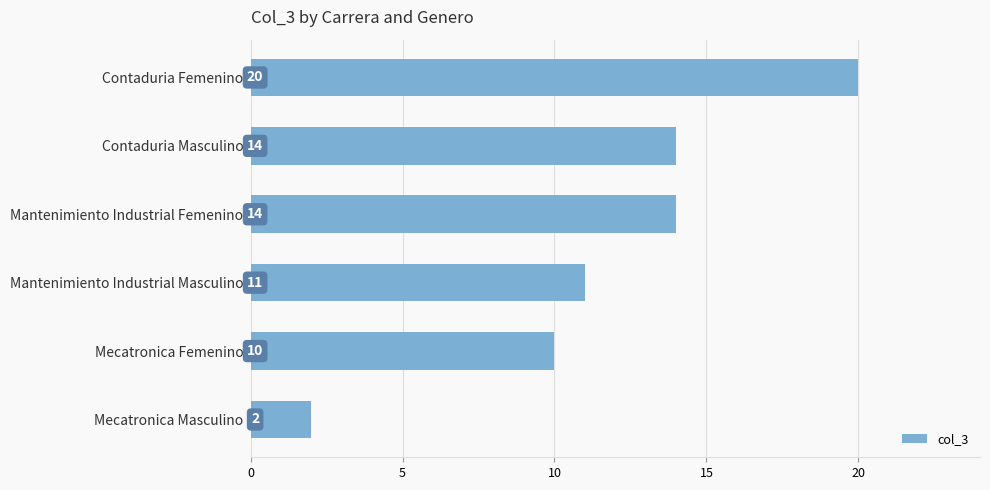

Where is the data nearest to the value 11?

Mantenimiento Industrial Masculino